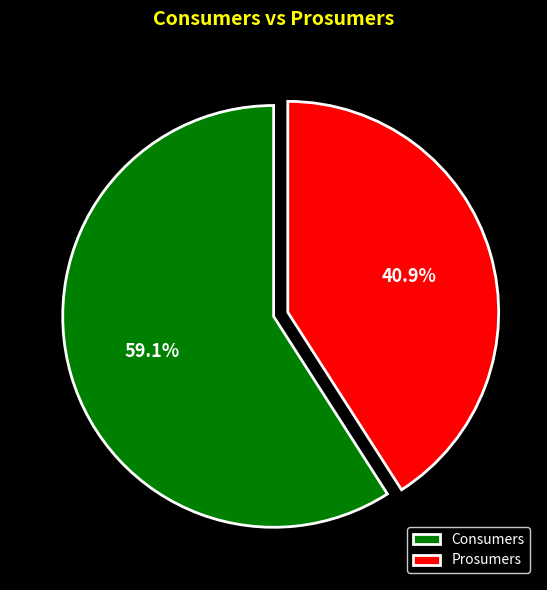

The Prosumers slice represents 41% of the pie. True or false?

True